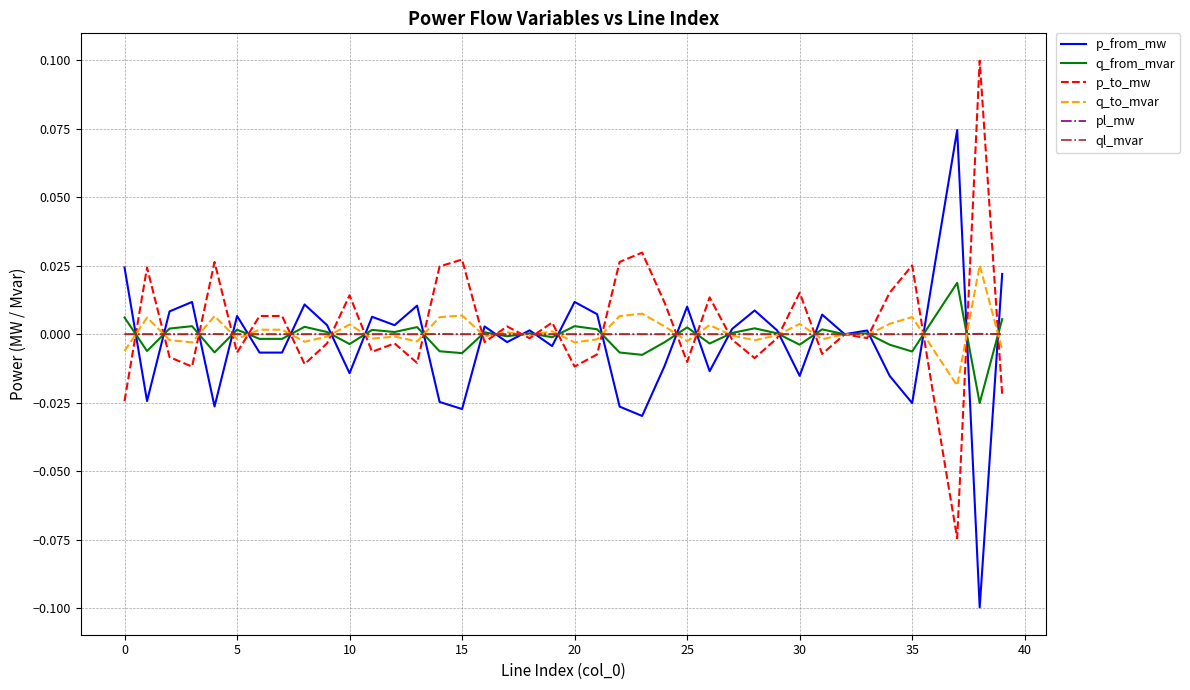

What are all the series names shown in the legend?

p_from_mw, q_from_mvar, p_to_mw, q_to_mvar, pl_mw, ql_mvar